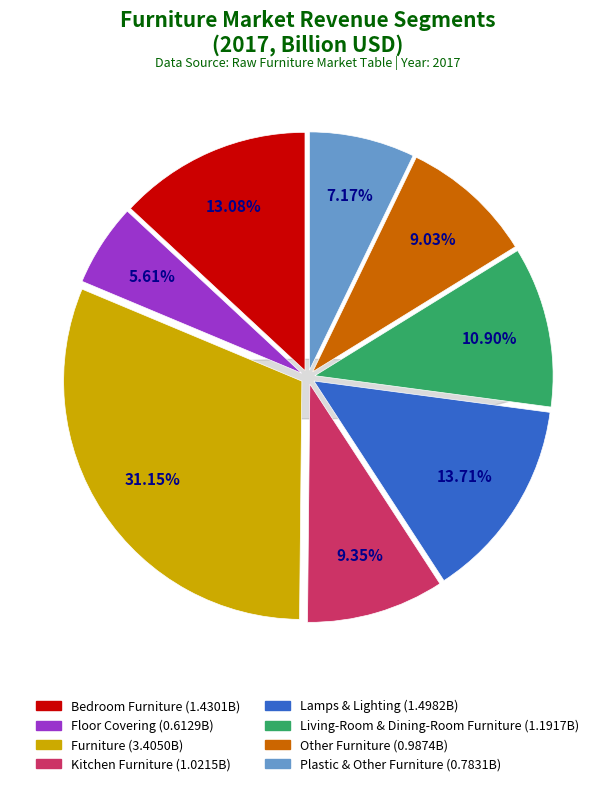

True or false: Floor Covering accounts for 1% of the total.

False